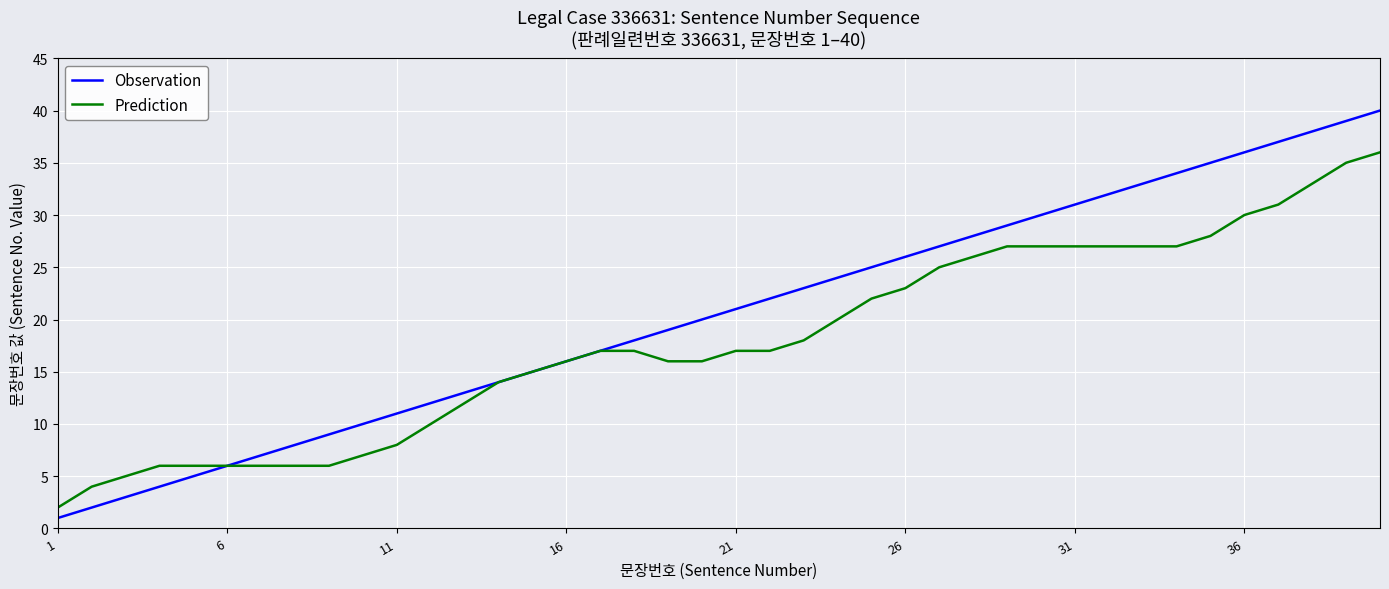

Which series has the largest total across all categories?

Observation